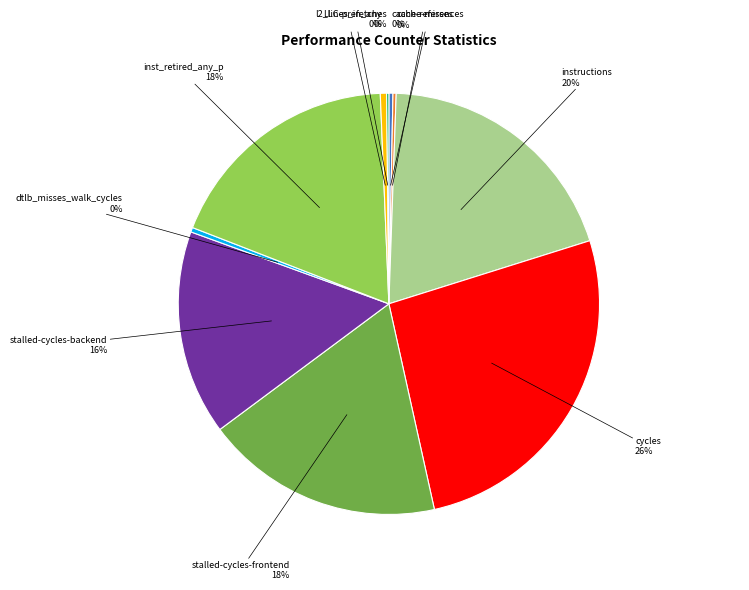

Is there any slice that represents more than half of the pie?

No